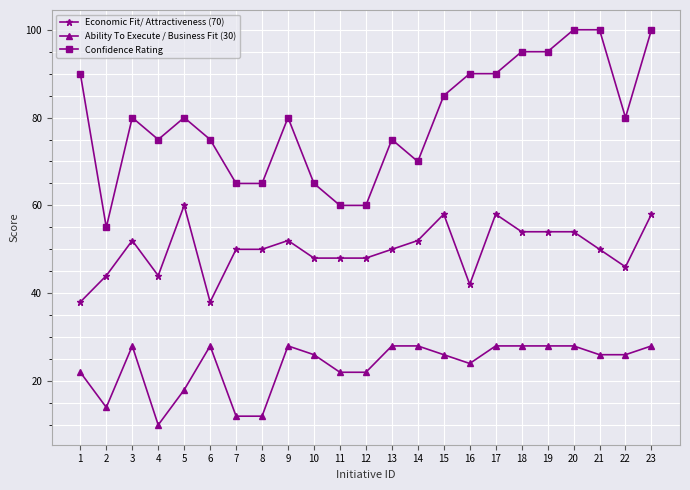

What is the approximate value of Ability To Execute / Business Fit (30) at 20?

28